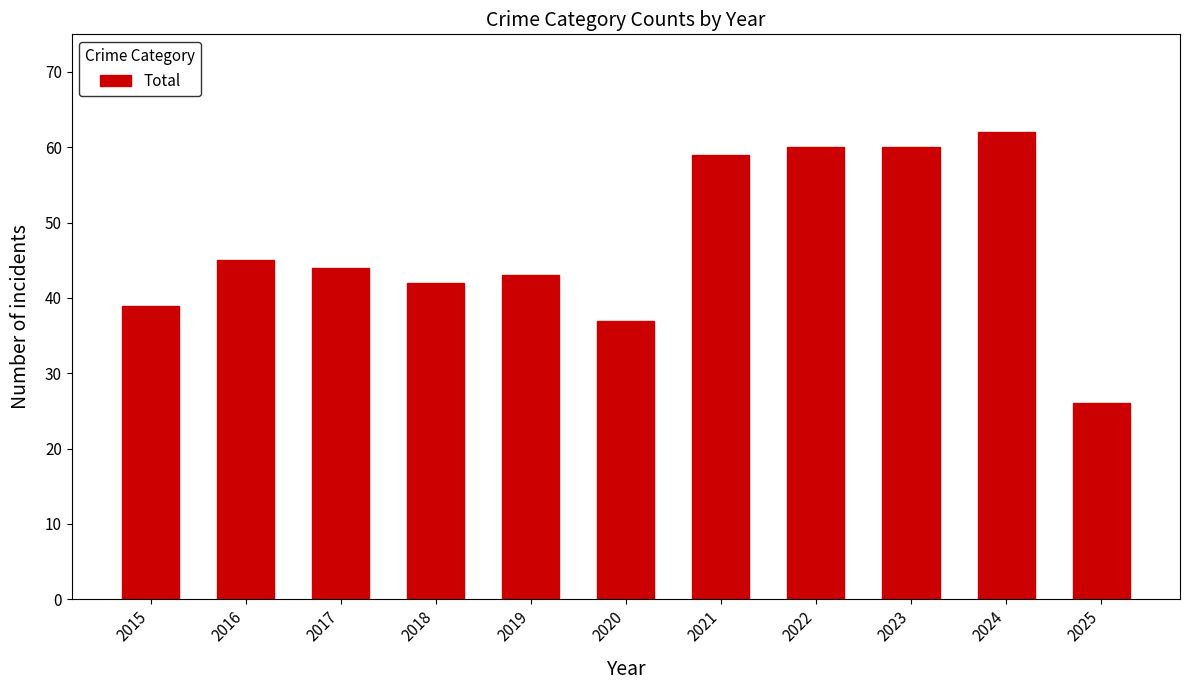

Which has a higher value, 2017 or 2019?

2017